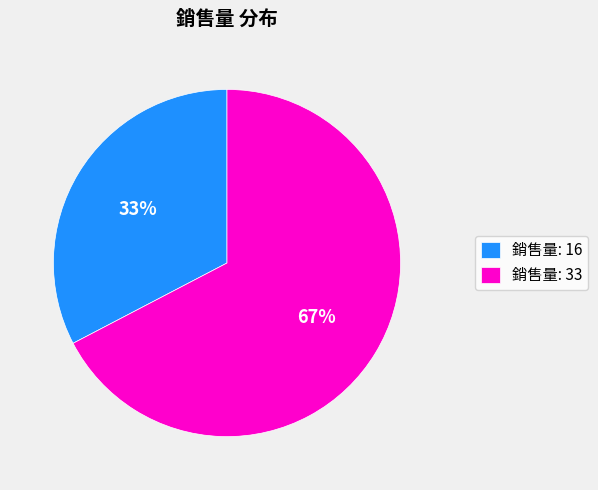

To the nearest percent, what is the average slice percentage?

50%